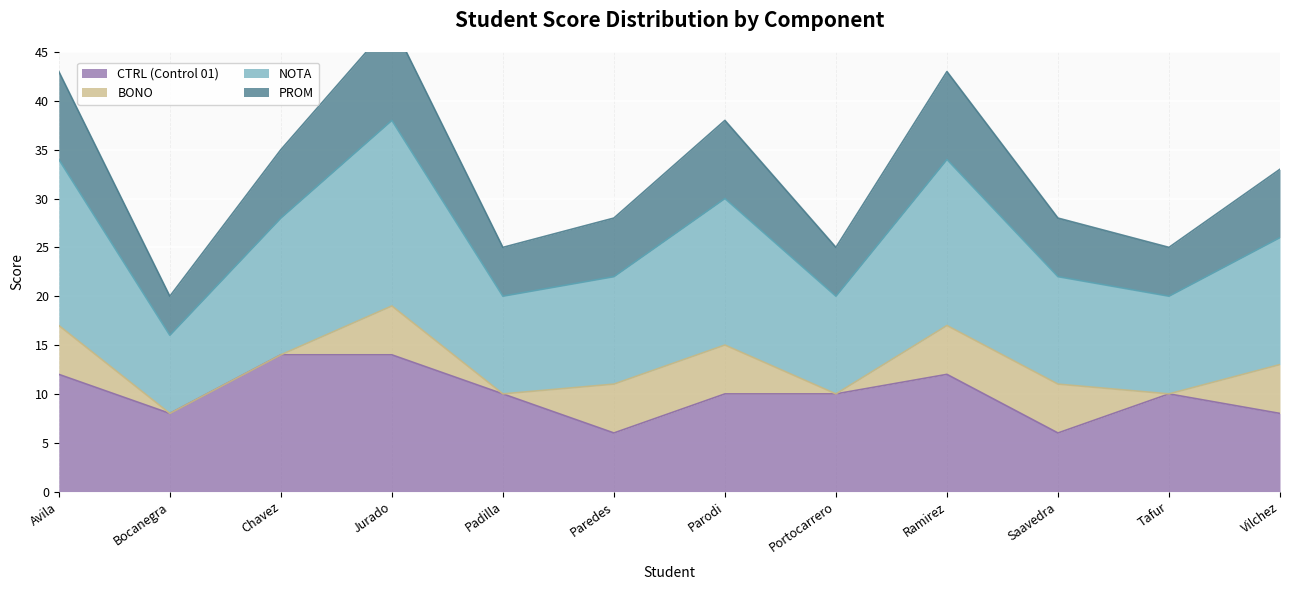

True or false: CTRL (Control 01) has a value of 10 at Portocarrero.

True